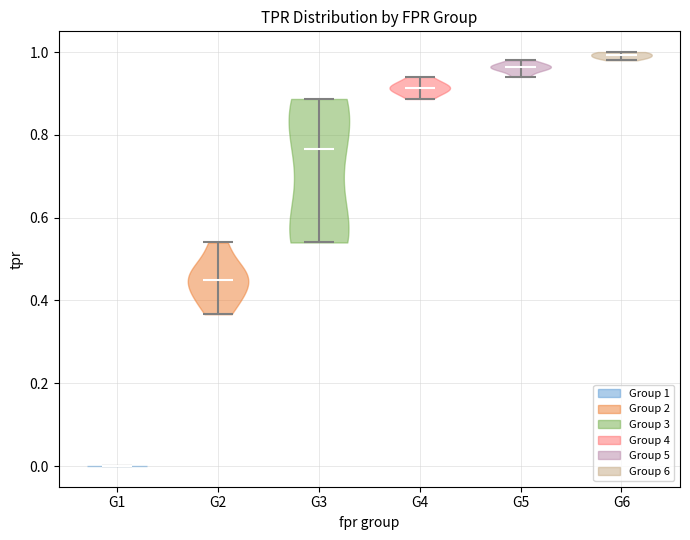

Reading left to right, read every violin against the y-axis: where its median line is, and the lowest and highest points it reaches. The values are not printed on the chart, so give them approximately, as read against the axis.

G1: median line 0.00, lowest point 0.00, highest point 0.00
G2: median line 0.46, lowest point 0.36, highest point 0.54
G3: median line 0.76, lowest point 0.54, highest point 0.88
G4: median line 0.92, lowest point 0.88, highest point 0.94
G5: median line 0.96, lowest point 0.94, highest point 0.98
G6: median line 1.00, lowest point 0.98, highest point 1.00